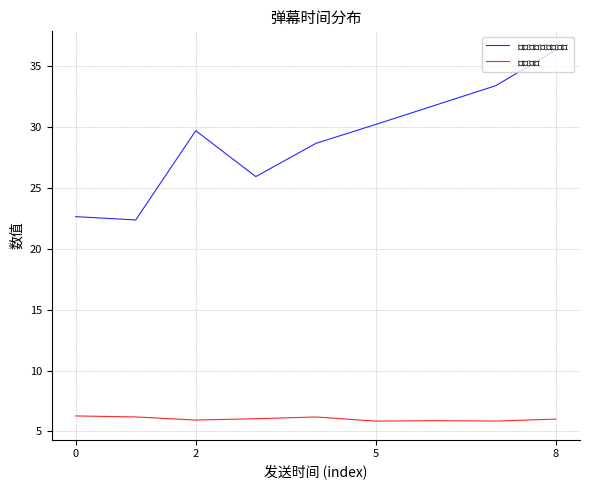

What is the value of the $弹幕文本$ point at the 3rd from the left?

5.9